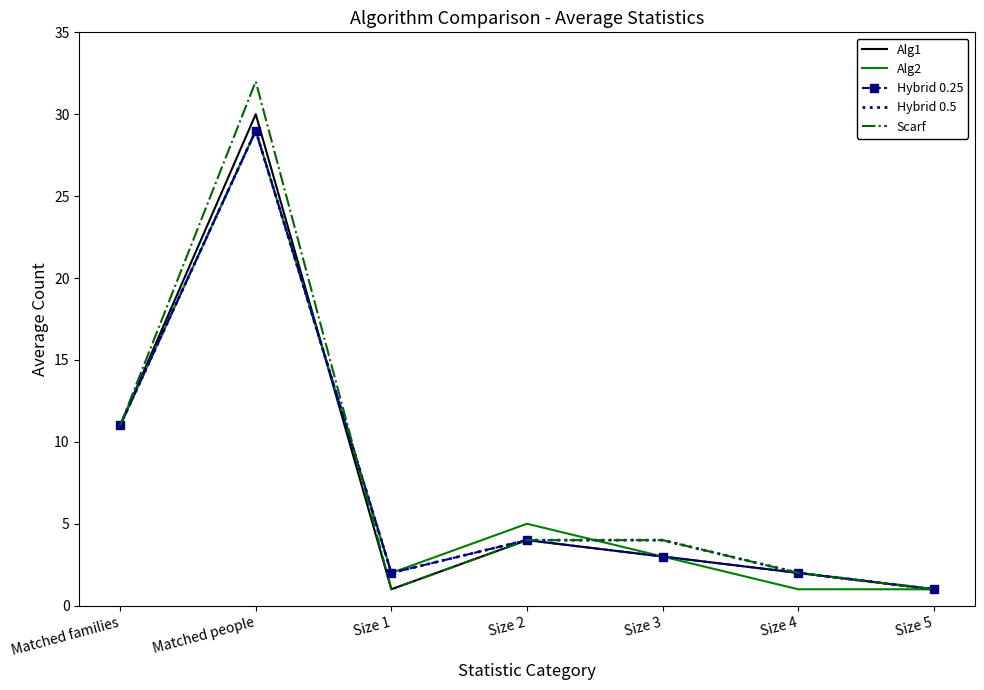

Reading right to left, list all the values displayed in this chart.

Alg1: Size 5=1	Size 4=2	Size 3=3	Size 2=4	Size 1=1	Matched people=30	Matched families=11
Alg2: Size 5=1	Size 4=1	Size 3=3	Size 2=5	Size 1=2	Matched people=29	Matched families=11
Hybrid 0.25: Size 5=1	Size 4=2	Size 3=3	Size 2=4	Size 1=2	Matched people=29	Matched families=11
Hybrid 0.5: Size 5=1	Size 4=2	Size 3=4	Size 2=4	Size 1=2	Matched people=29	Matched families=11
Scarf: Size 5=1	Size 4=2	Size 3=4	Size 2=4	Size 1=1	Matched people=32	Matched families=11